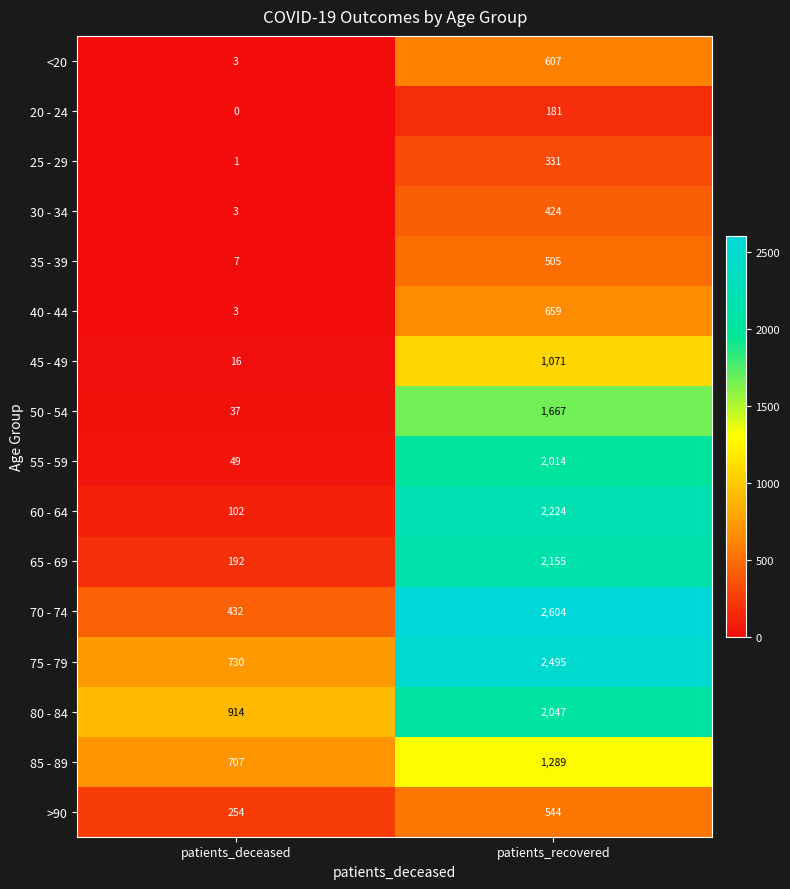

Which series has the largest total across all categories?

75 - 79